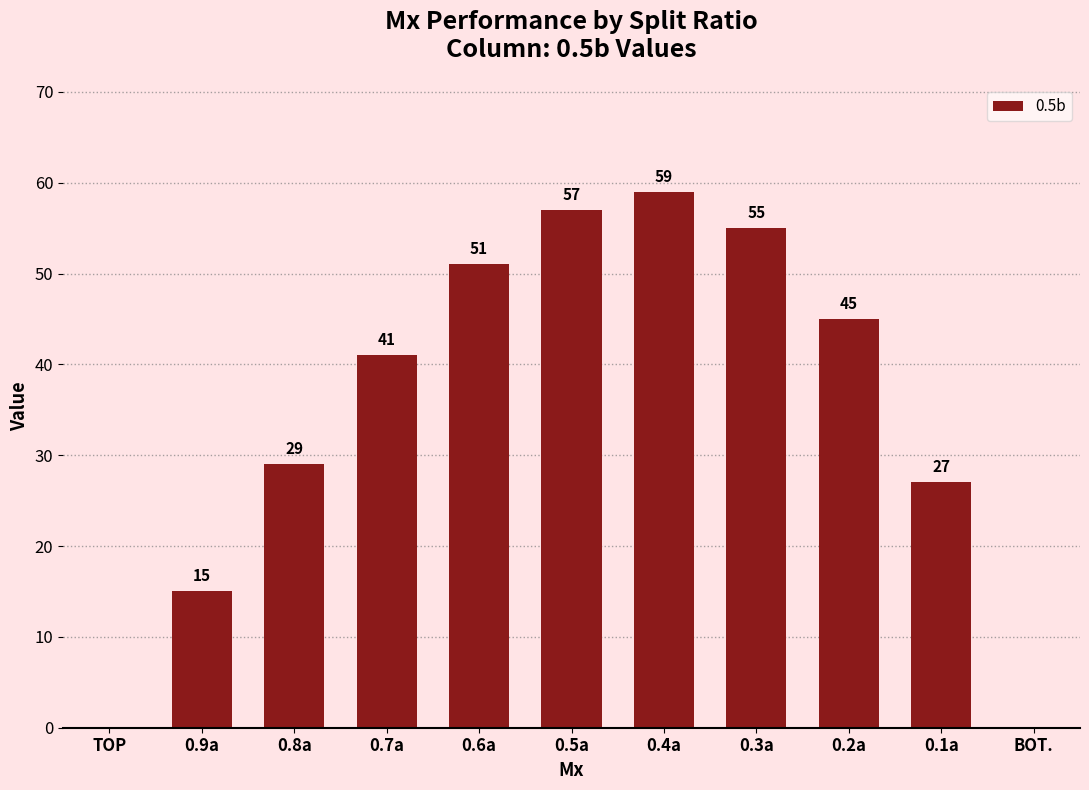

Between 0.3a and 0.5a, which is larger?

0.5a